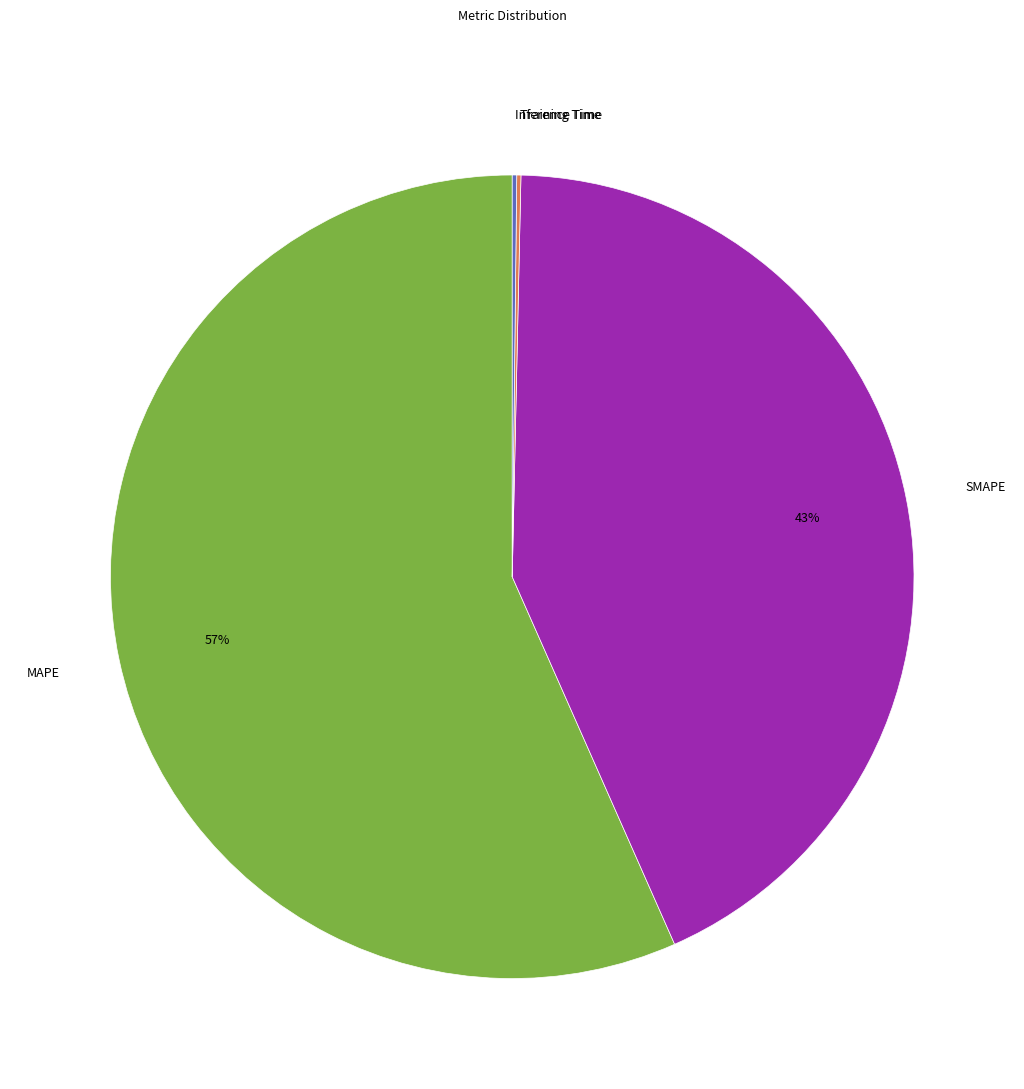

To the nearest percent, what is the average slice percentage?

25%